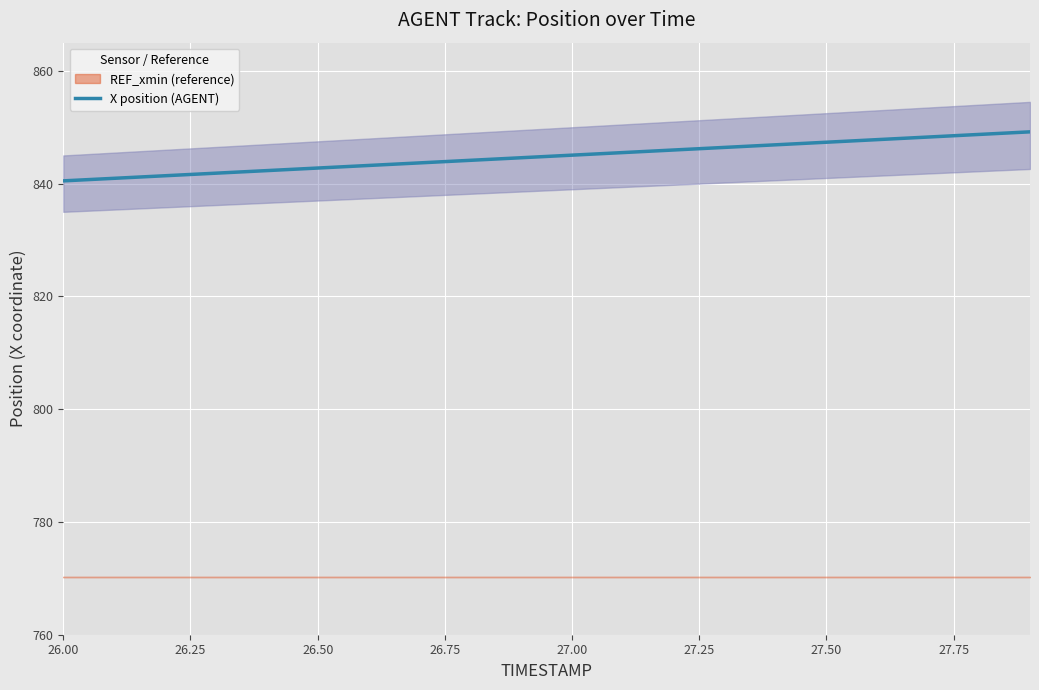

True or false: the data shows 206.7 at 26.00.

False